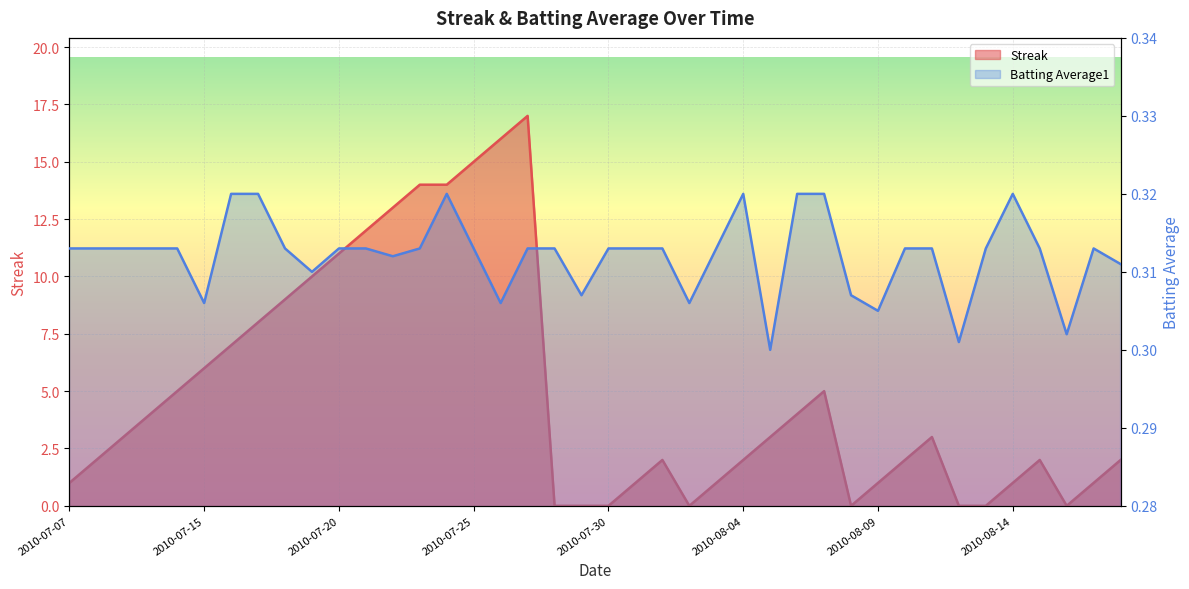

In Batting Average1, how many points are higher than both neighbors (excluding endpoints)?

4